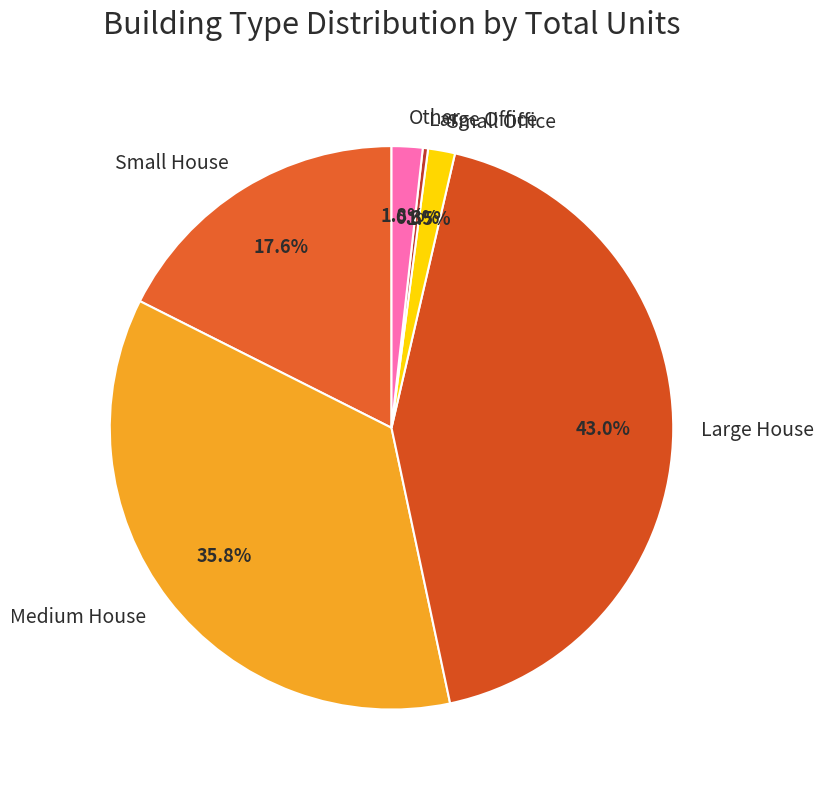

The Medium House slice represents 24% of the pie. True or false?

False